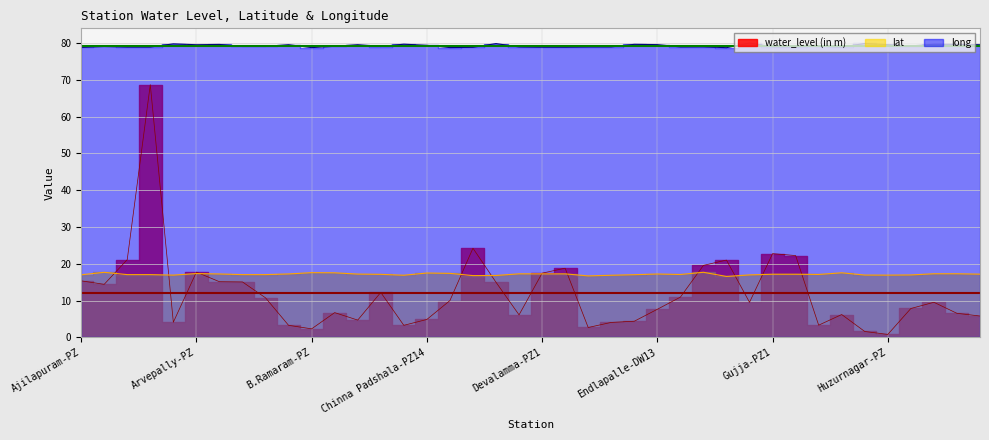

Between which two adjacent categories do water_level (in m) and lat first intersect?

Aler and Antampet-PZ1